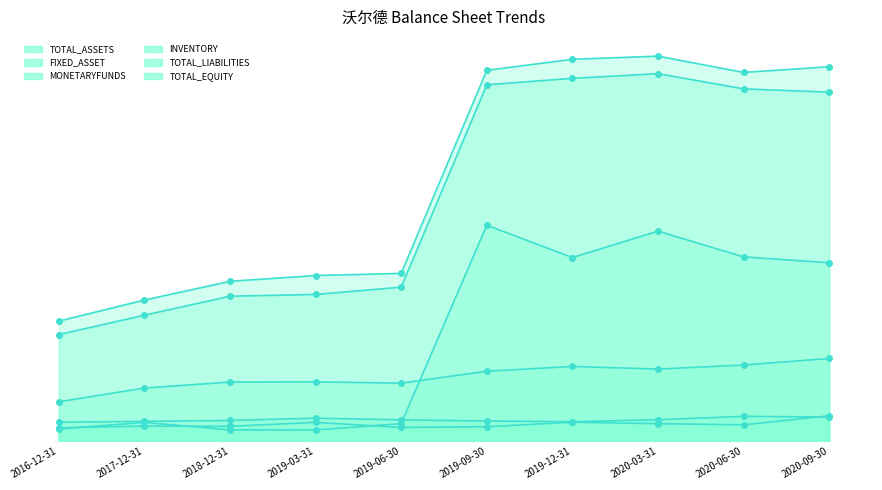

How many data points does each series have?

10